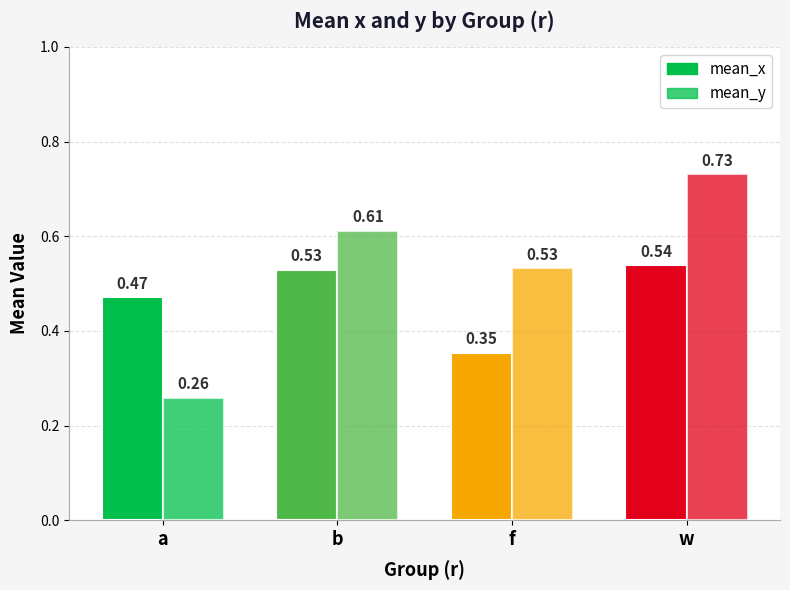

Are the bars grouped side by side (vs. stacked)?

Yes